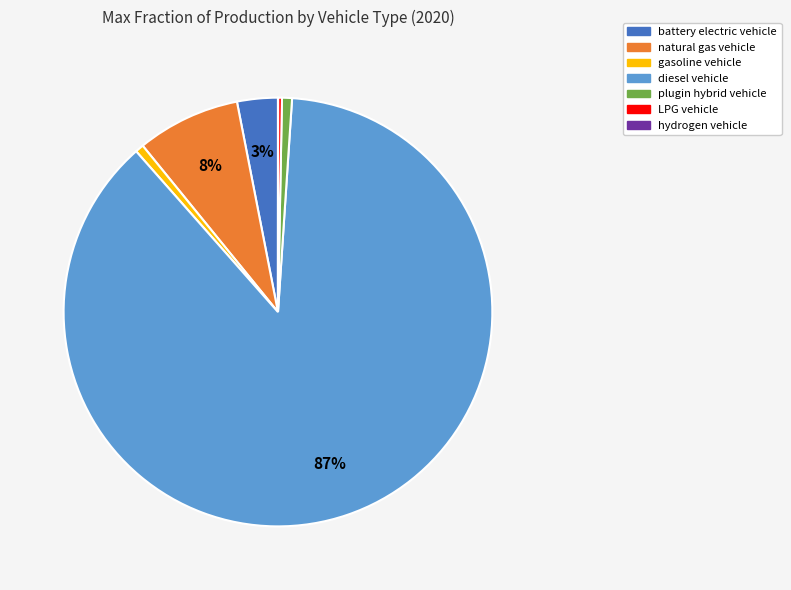

The LPG vehicle slice represents 0% of the pie. True or false?

True